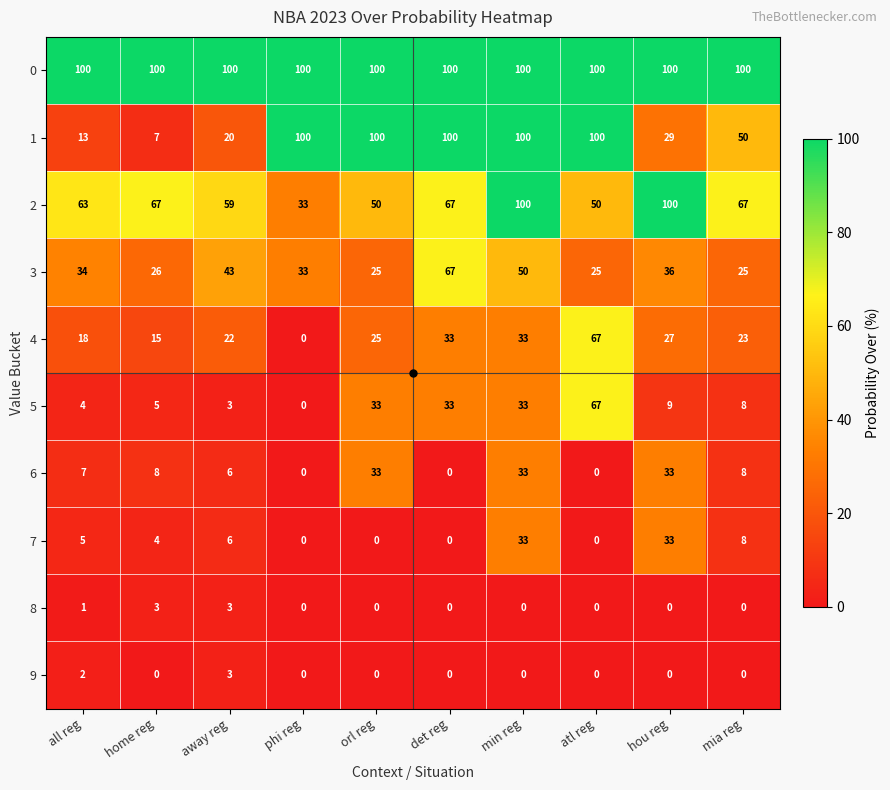

What is the maximum value for 6?

33